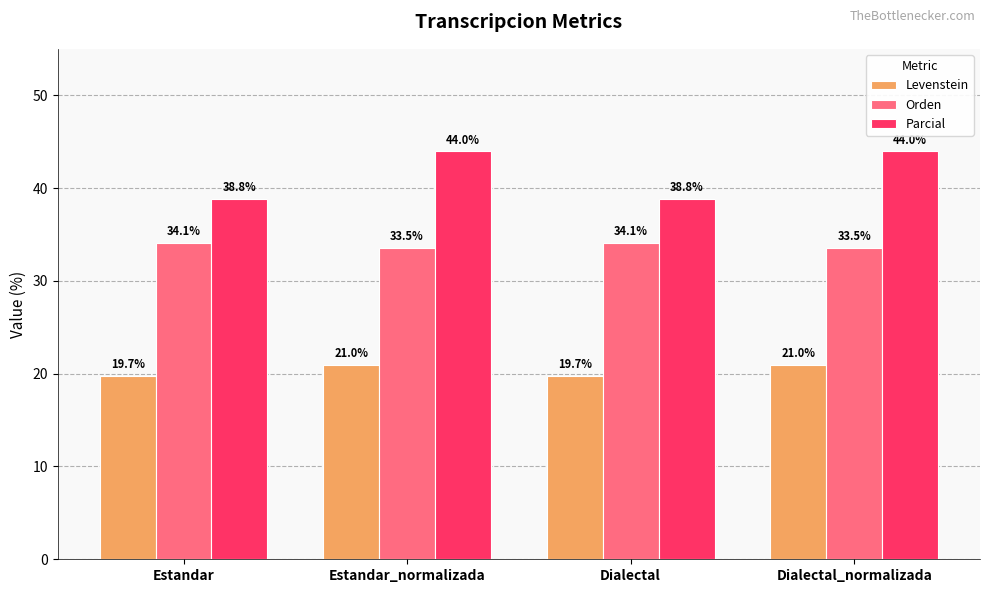

What position from the right is Estandar_normalizada?

3